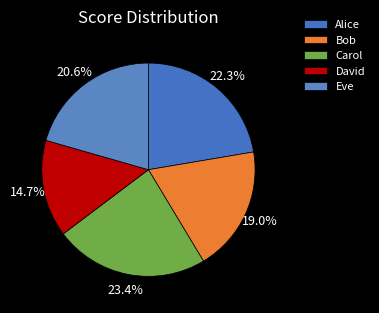

Count the number of slices in the pie.

5